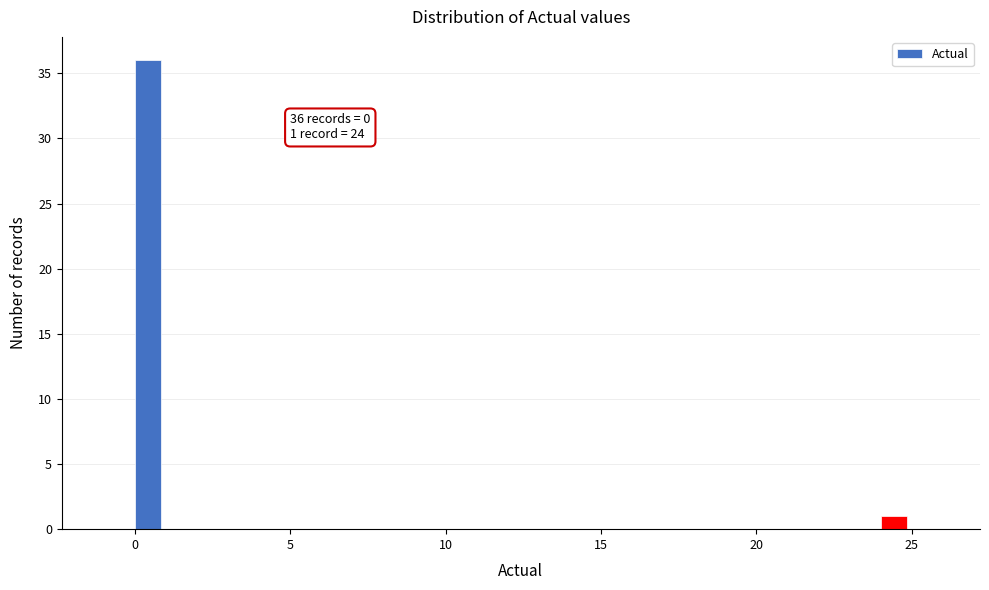

Read against the x-axis, roughly where is the centre of the tallest bar?

0.5